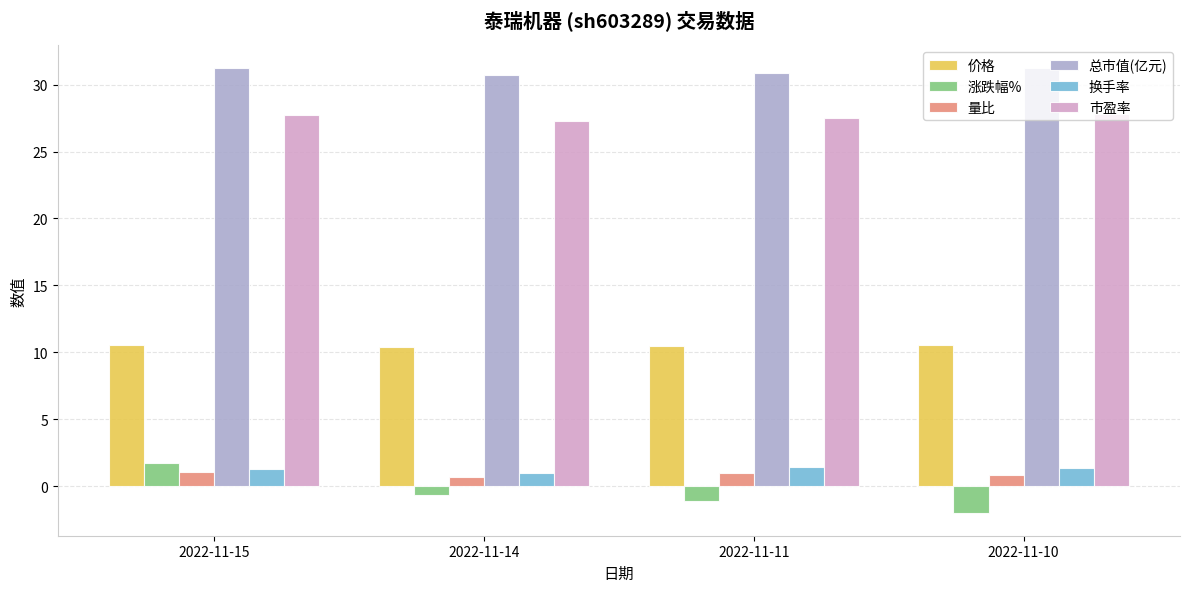

Which series has the largest total across all categories?

总市值(亿元)